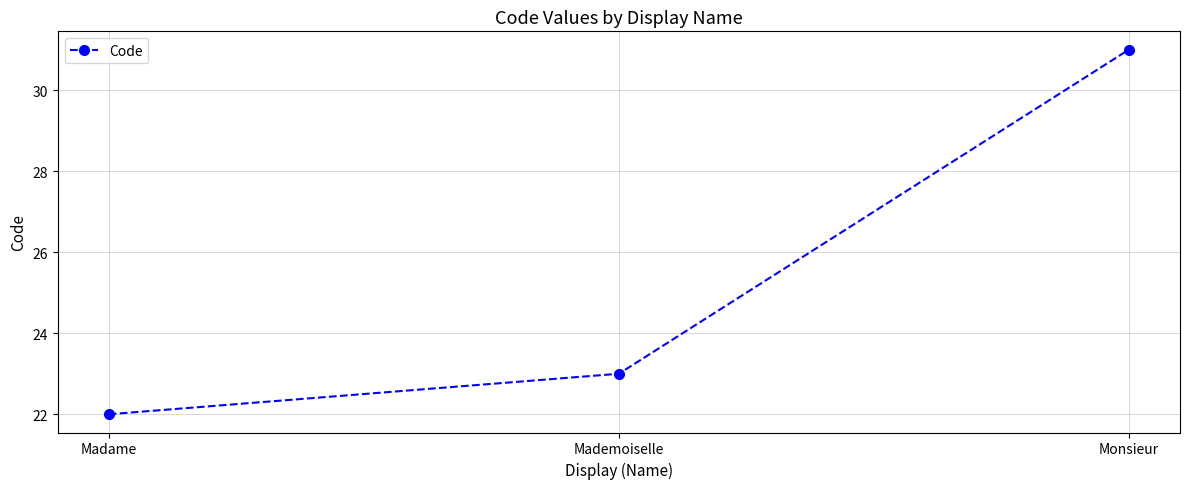

What position from the left is Madame?

1